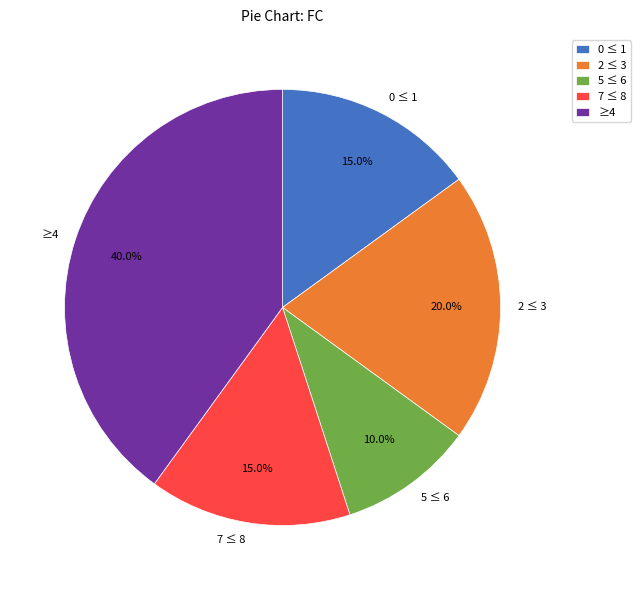

What percentage do ≥4 and 5 ≤ 6 together represent?

50.0%